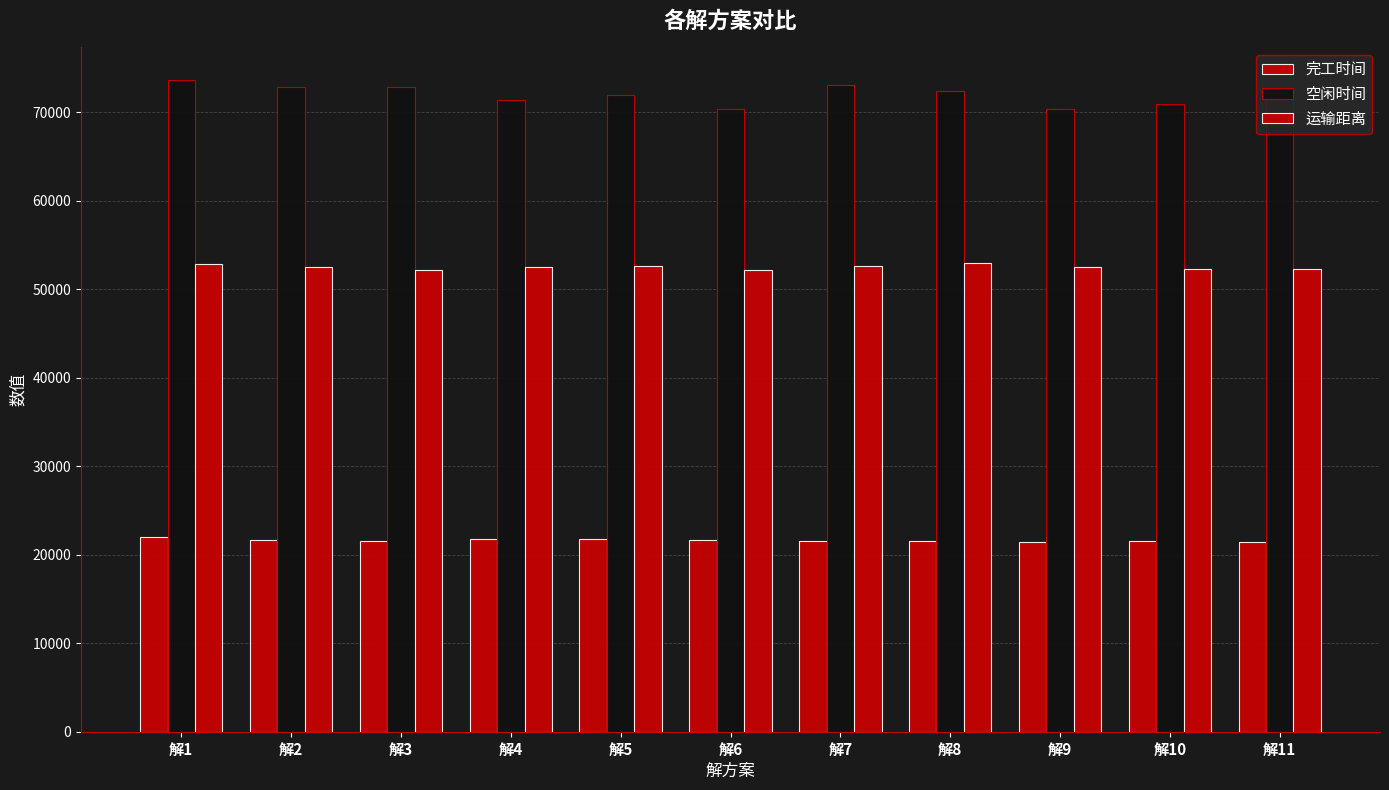

How many groups of bars are there?

11